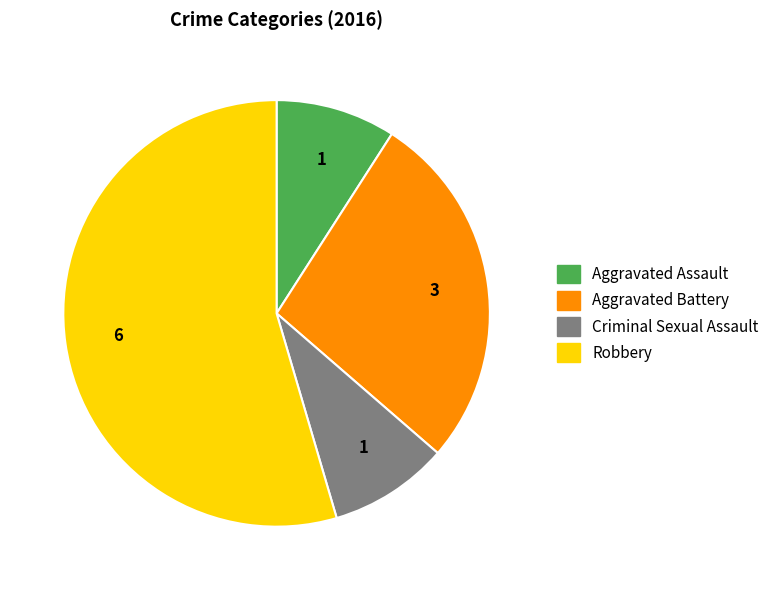

Does any single category account for the majority?

Yes